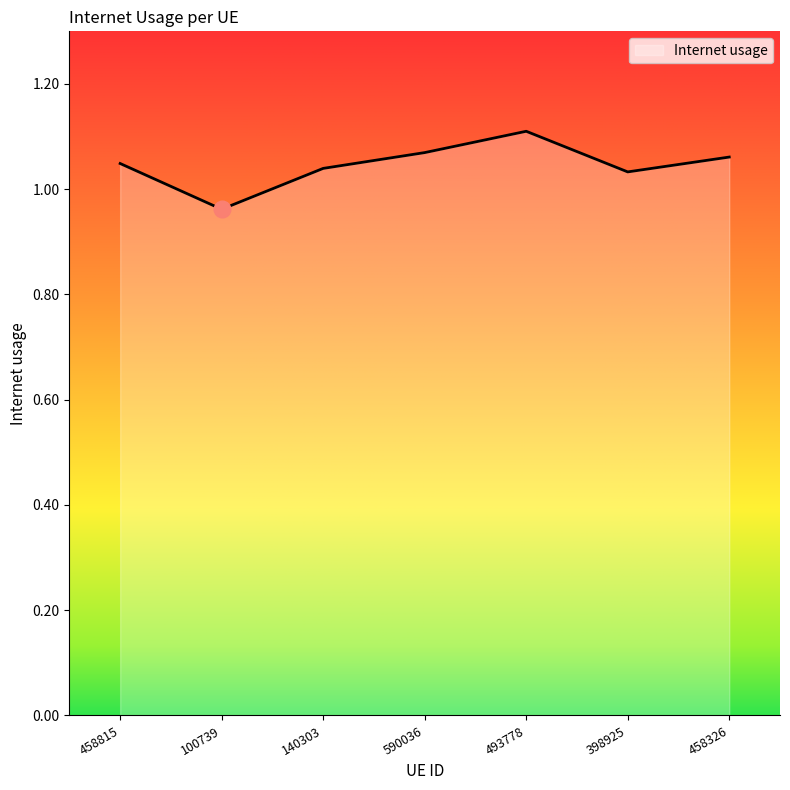

What position from the right is 493778?

3